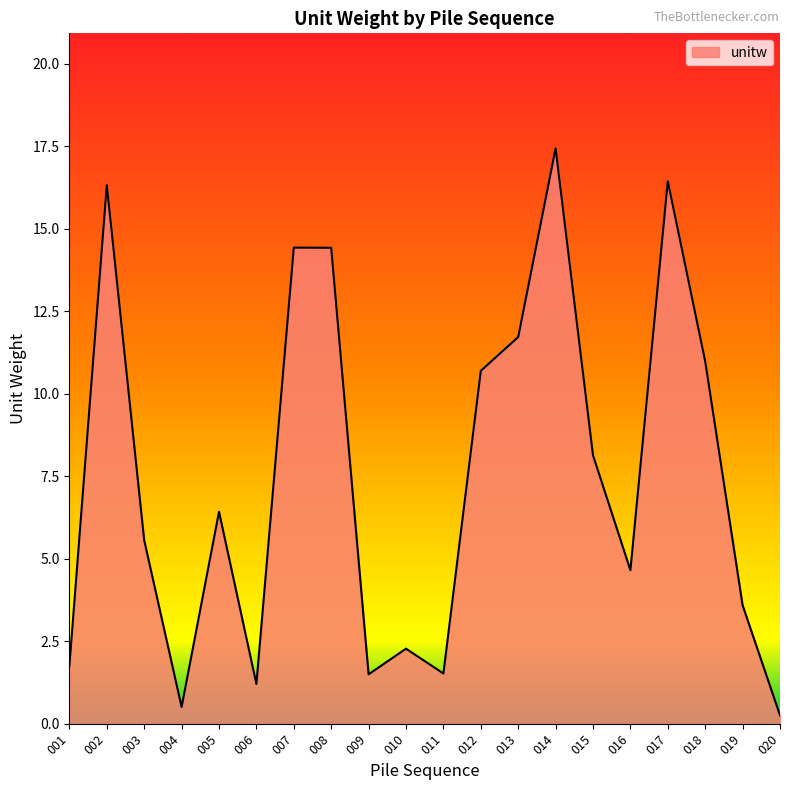

Between 010 and 013, which is larger?

013